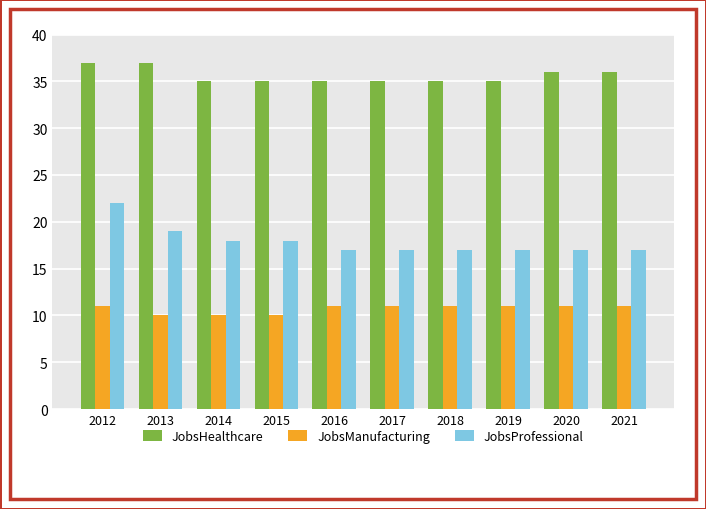

What is the difference between the maximum and second lowest values in the JobsManufacturing series?

1